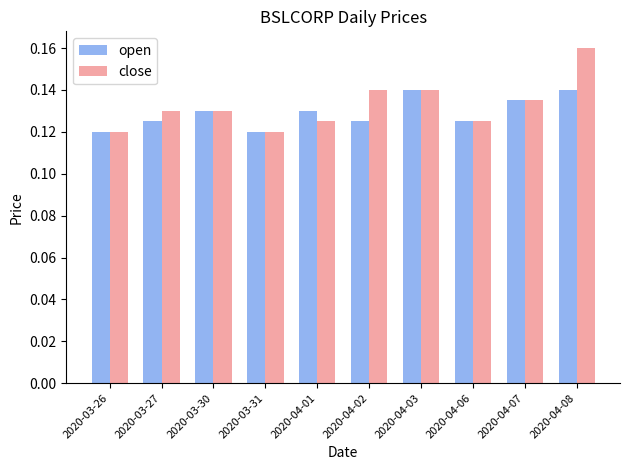

Is it true that open equals 0.2 at 2020-04-06?

False